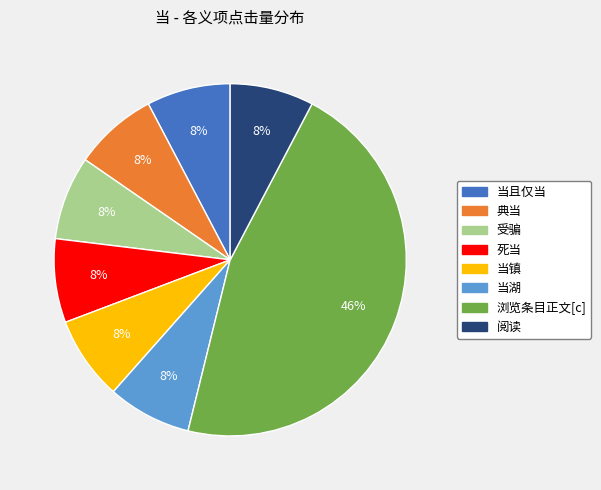

Approximately how many times larger is the value at 当且仅当 compared to 典当?

1.0